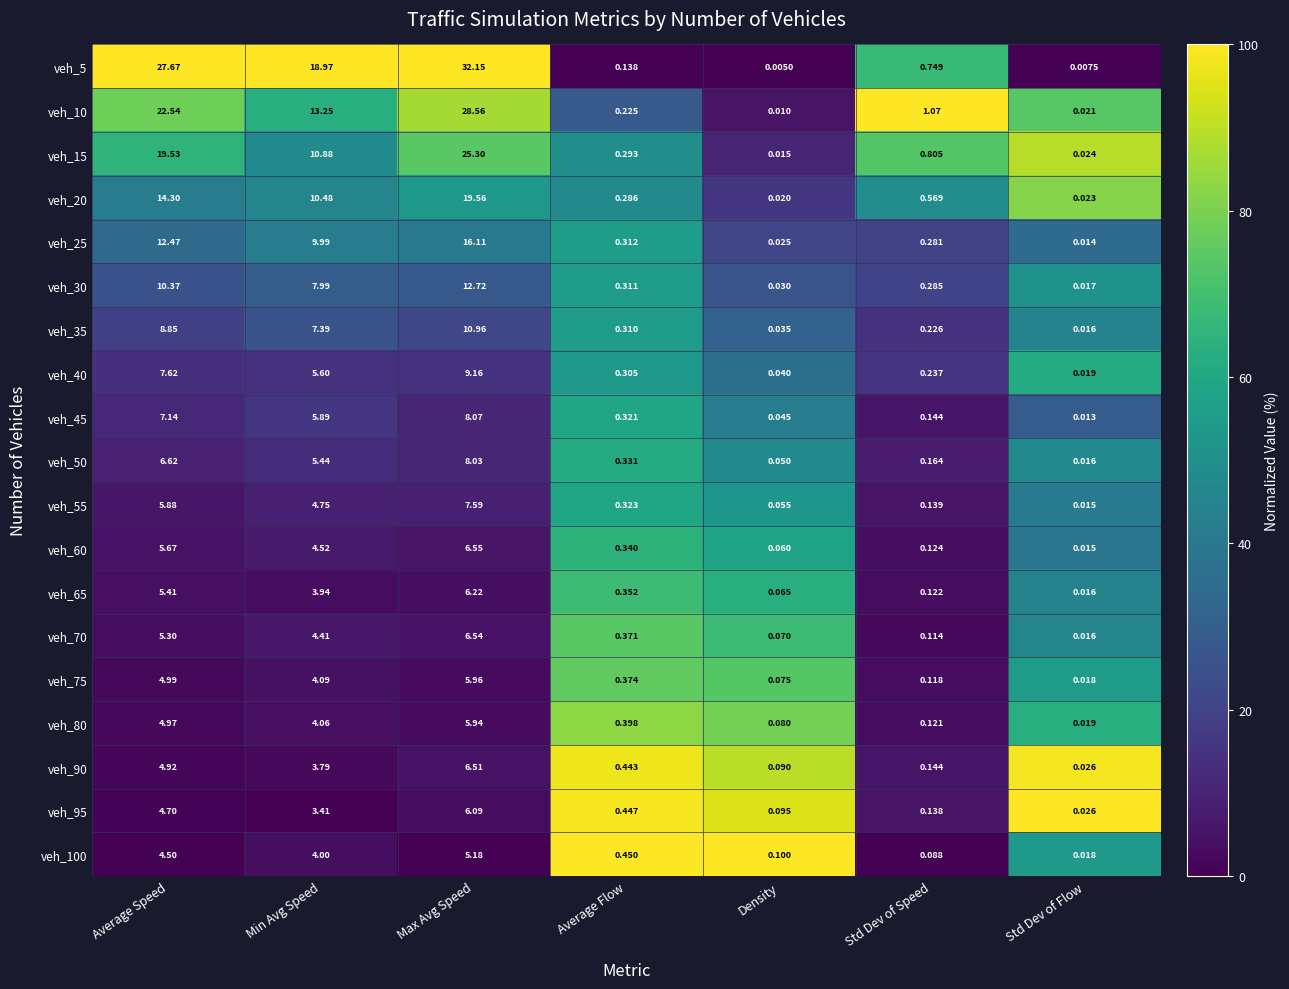

At which category does the chart reach its minimum across all series?

Density